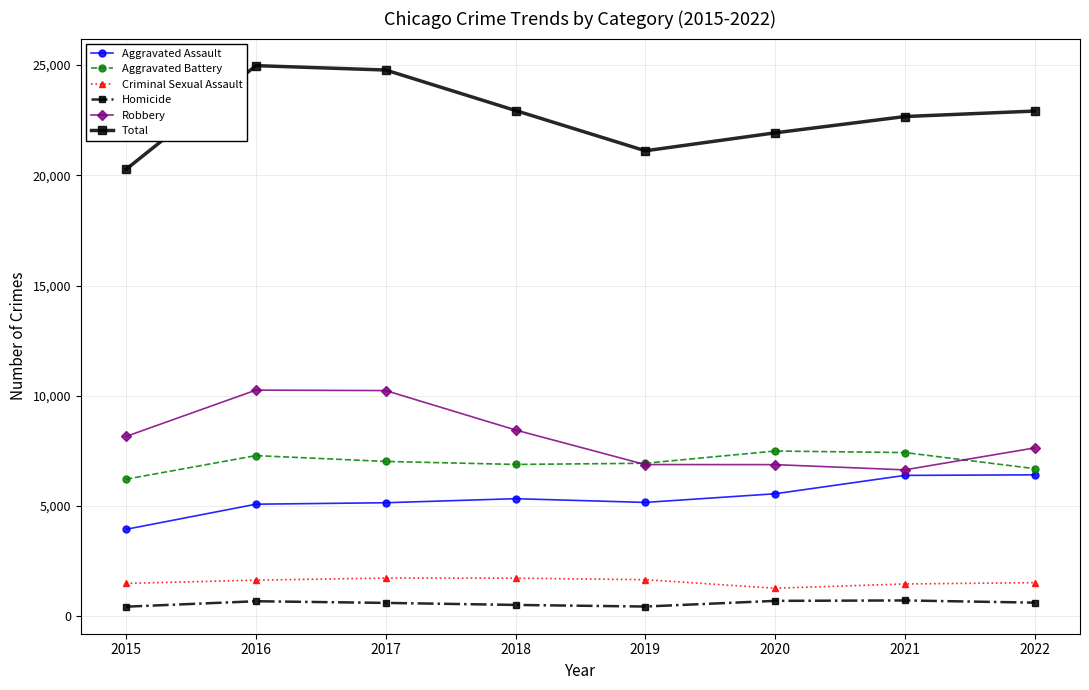

How many data points does each series have?

8